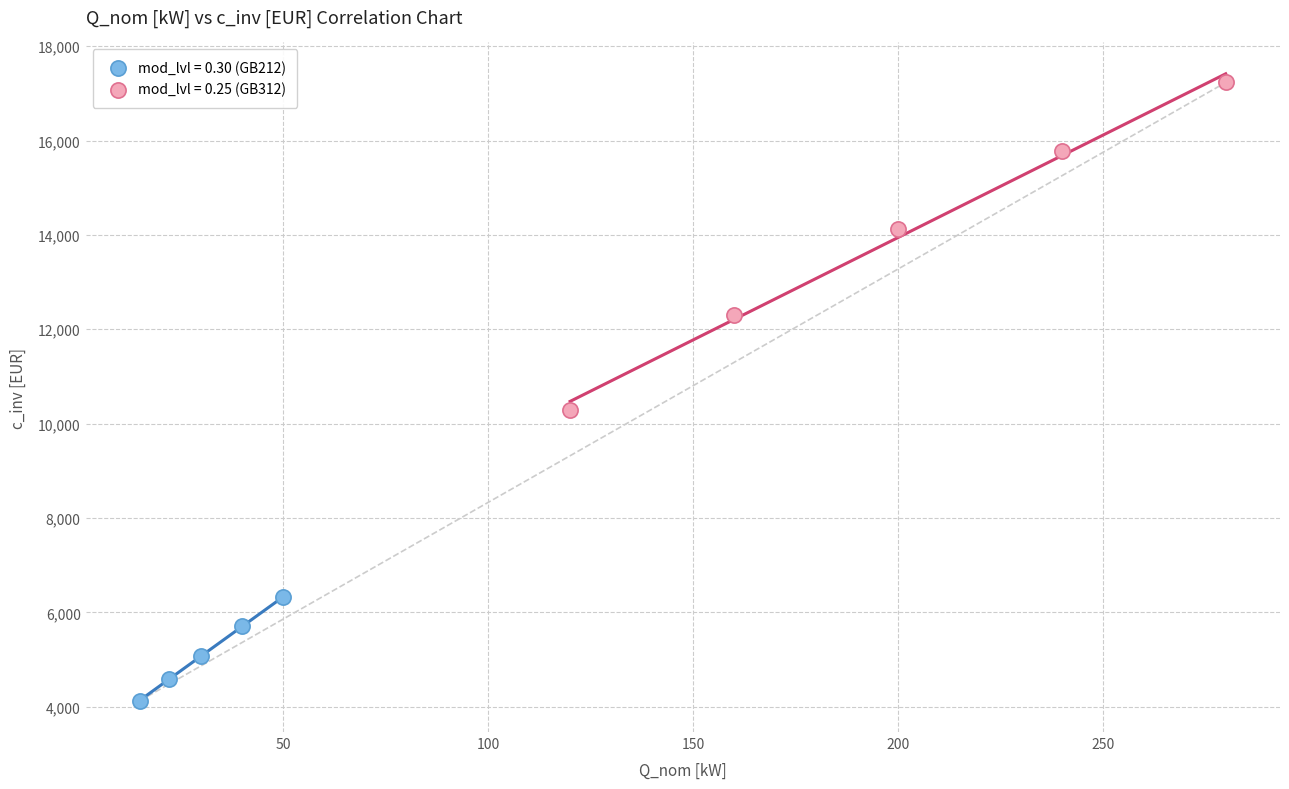

Which series reaches the minimum Y coordinate?

mod_lvl = 0.30 (GB212)